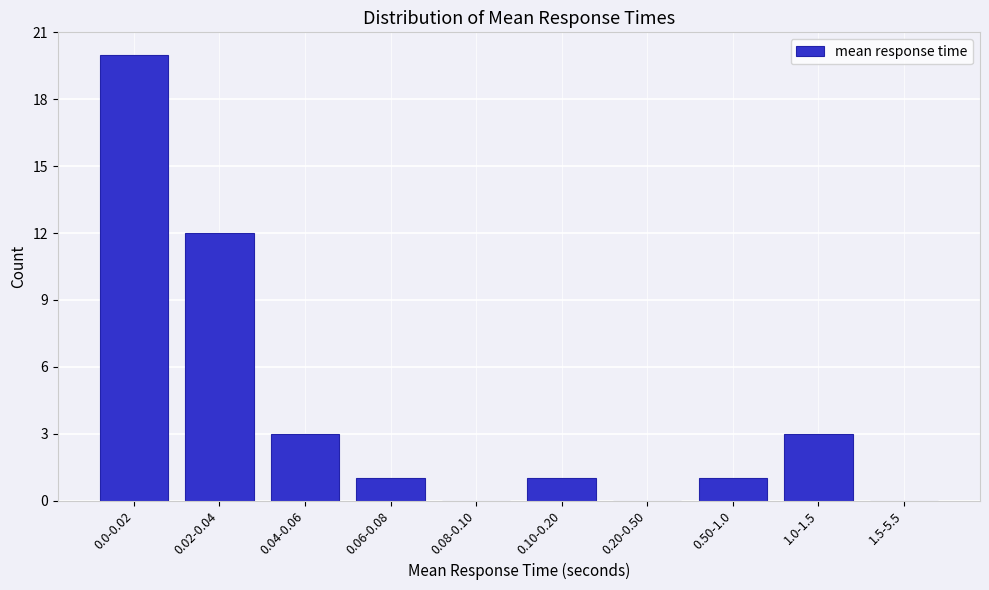

Reading left to right, transcribe all the data shown in this chart.

0.0-0.02=20	0.02-0.04=12	0.04-0.06=3	0.06-0.08=1	0.08-0.10=0	0.10-0.20=1	0.20-0.50=0	0.50-1.0=1	1.0-1.5=3	1.5-5.5=0